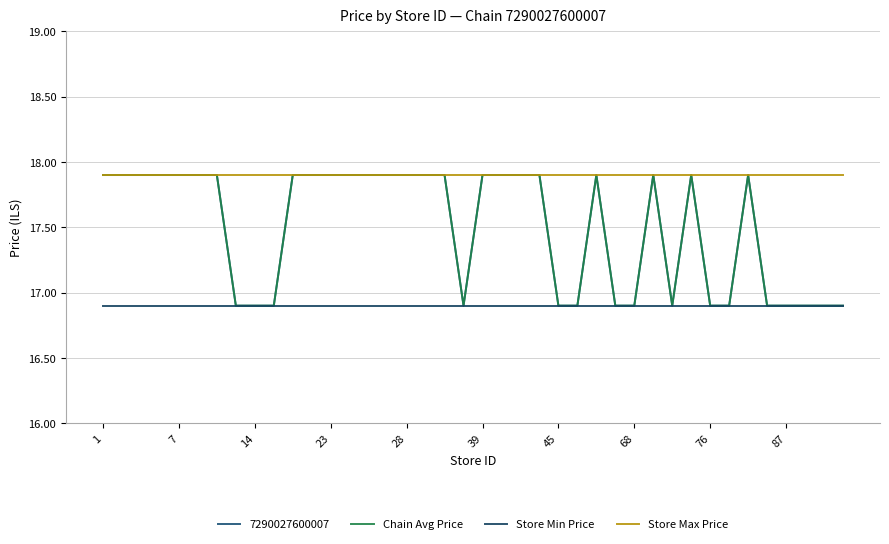

Does the chart display data point markers on the line(s)?

No